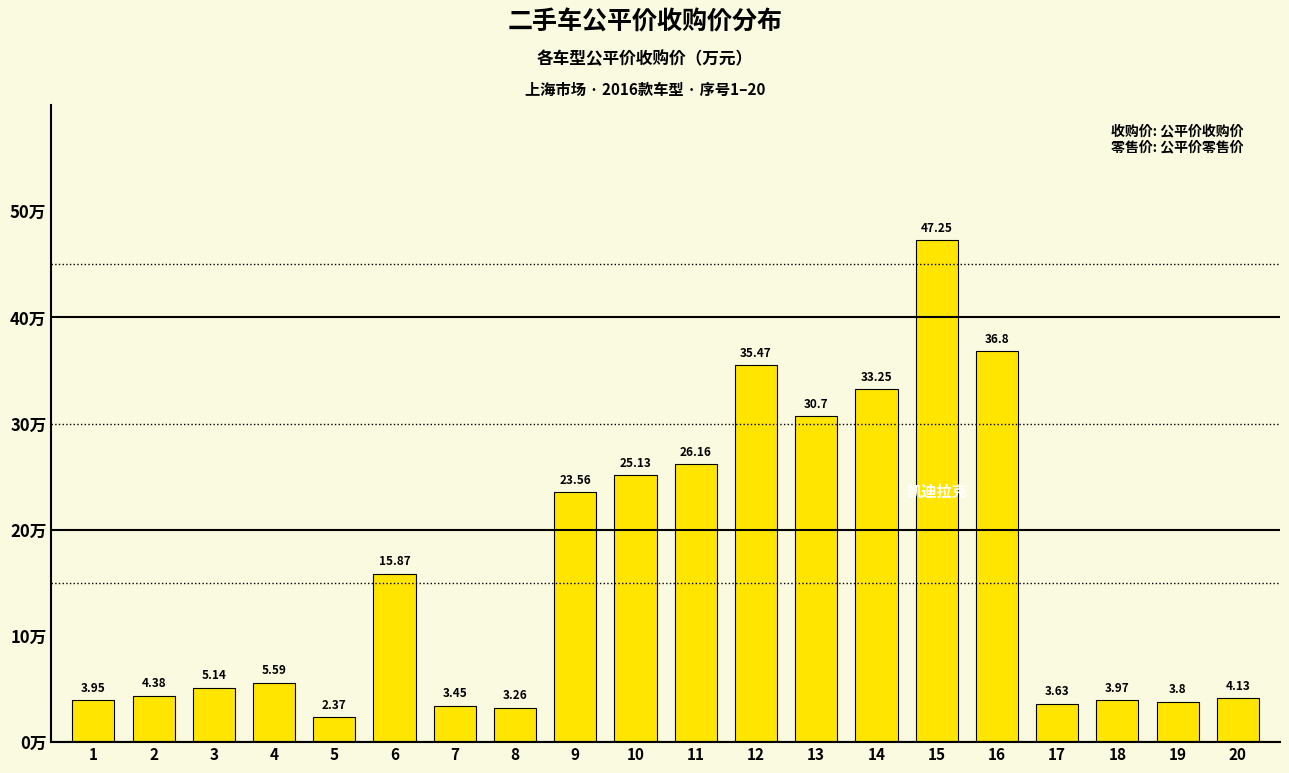

What is the change in value from 6 to 16?

+20.9